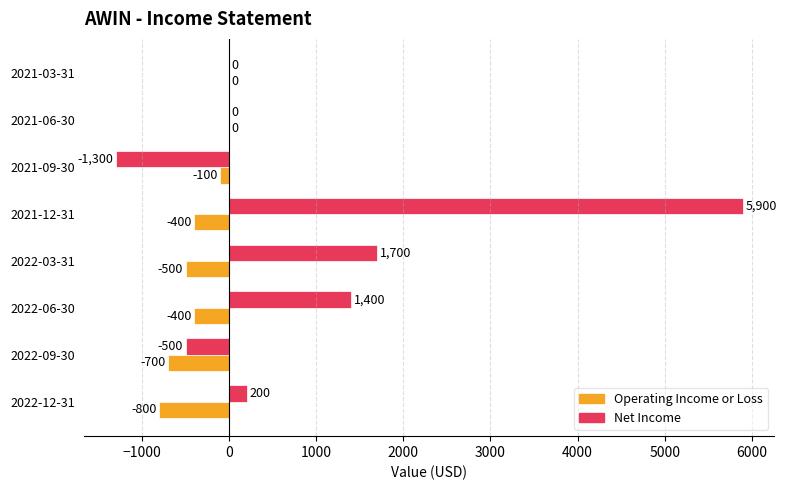

Between 2022-12-31 and 2022-06-30, which series saw the biggest shift?

Net Income